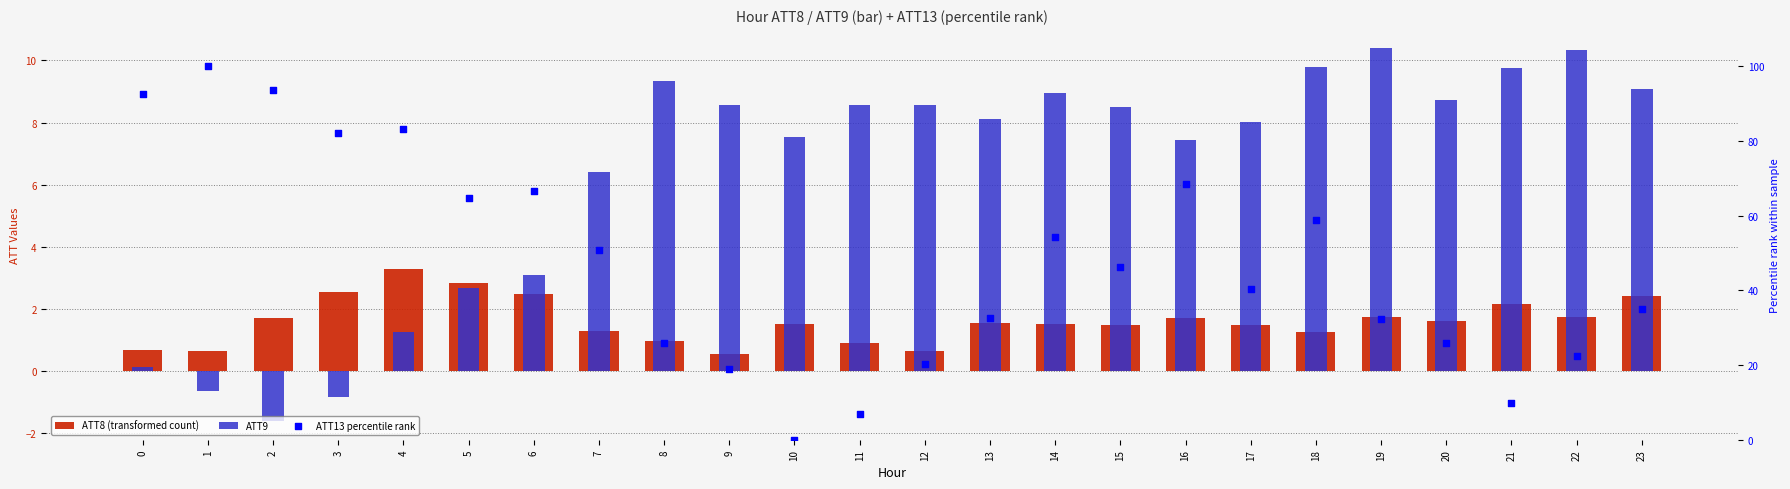

Which series contains the lowest Y value?

ATT9